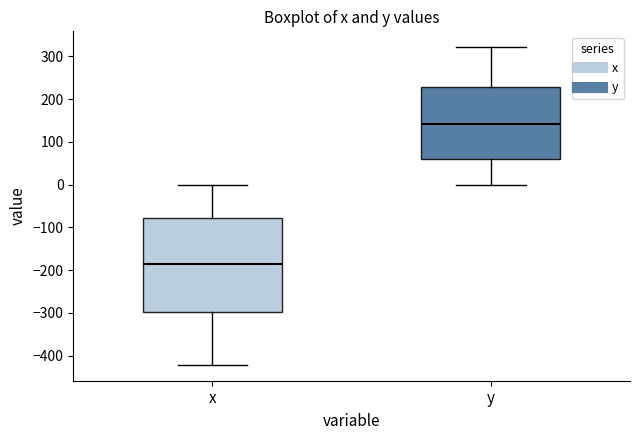

Which box is the tallest, from its lower edge to its upper edge?

x